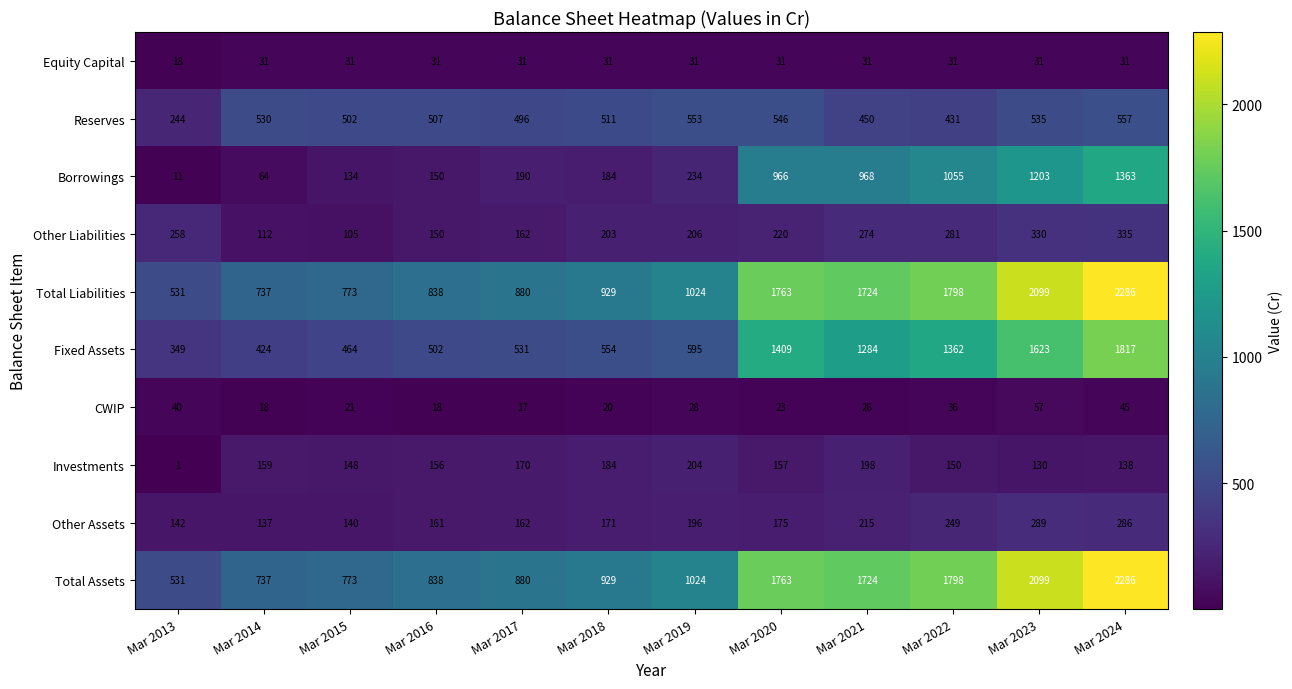

Where is Other Liabilities nearest to the value 220?

Mar 2020